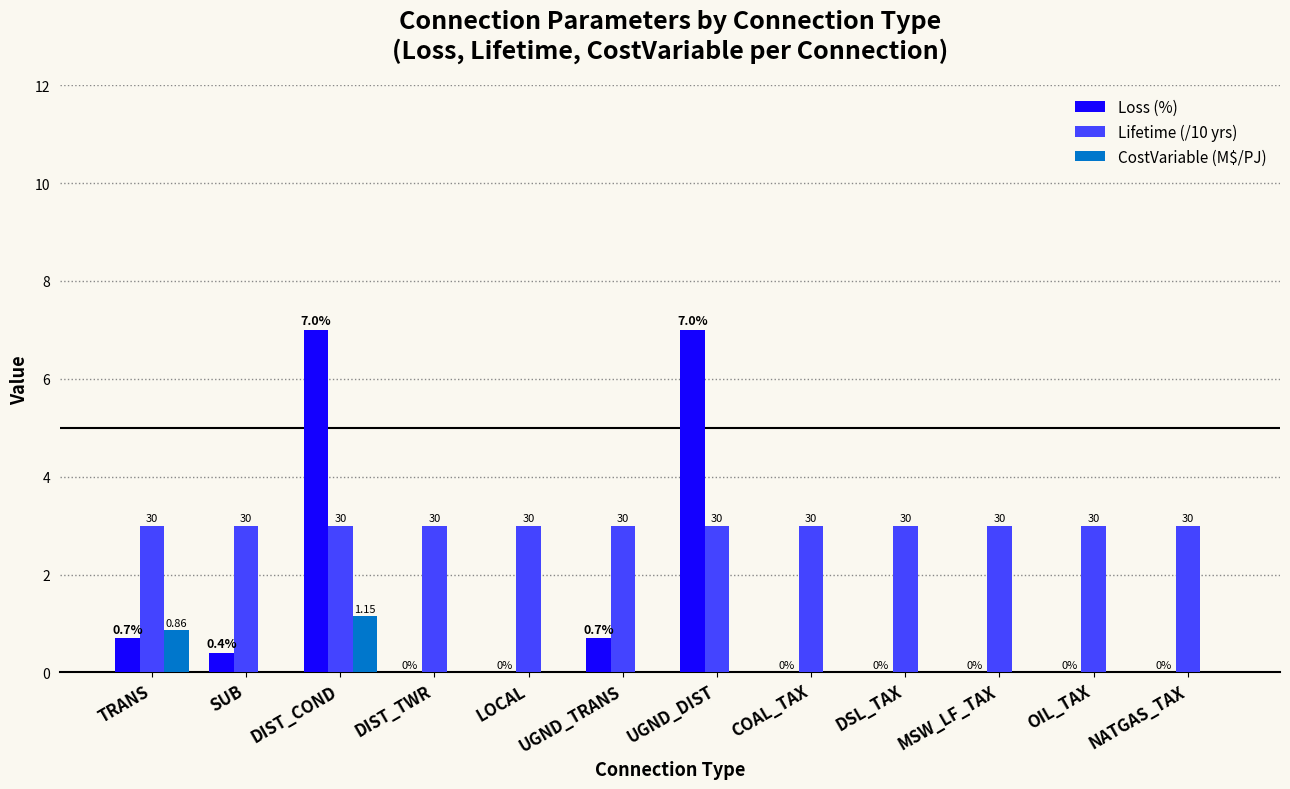

How many data points does each series have?

12